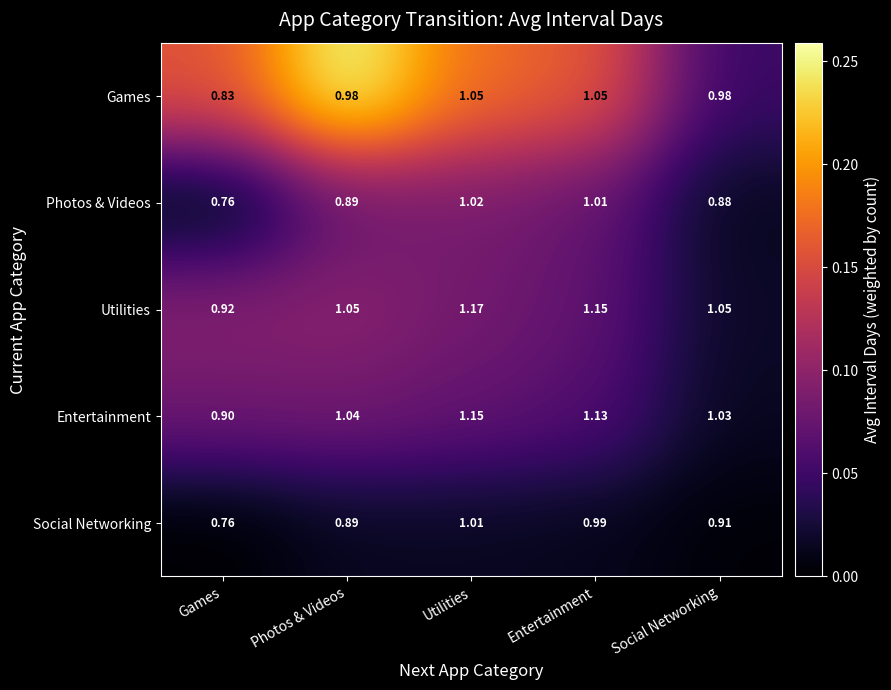

Where is Social Networking nearest to the value 0?

Games